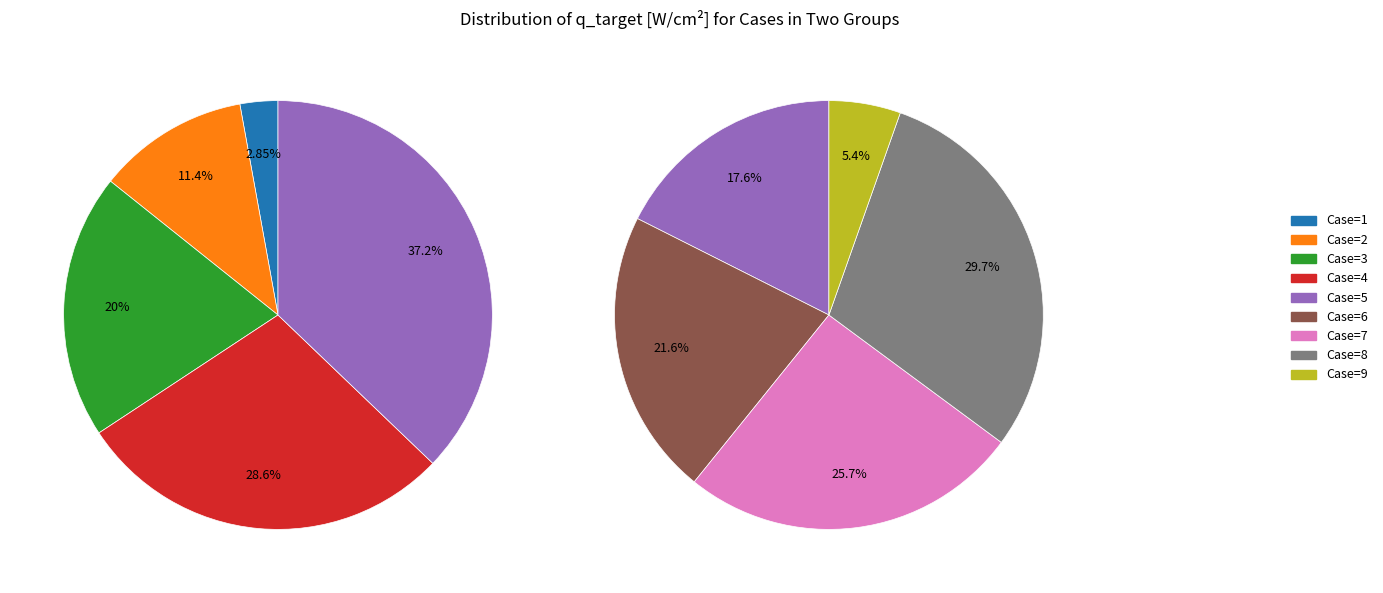

Does Case=4 account for over 50% of the chart?

No